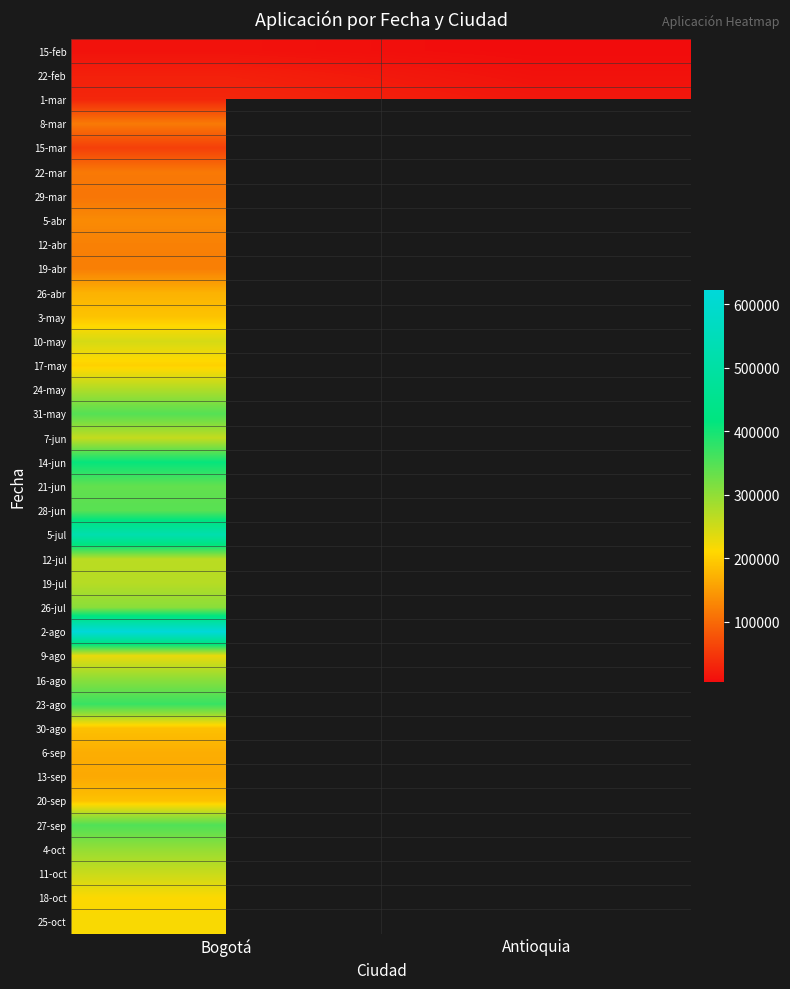

Which has a higher value, Antioquia or Bogotá?

Bogotá